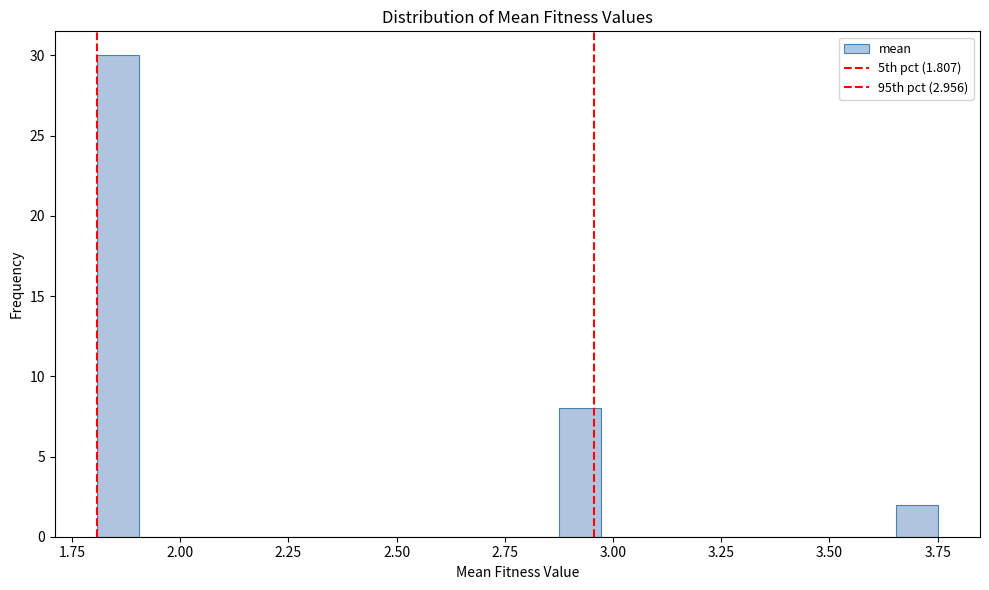

Around what value on the x-axis is the tallest bar? Give the approximate position of its centre, as read against the axis.

1.85